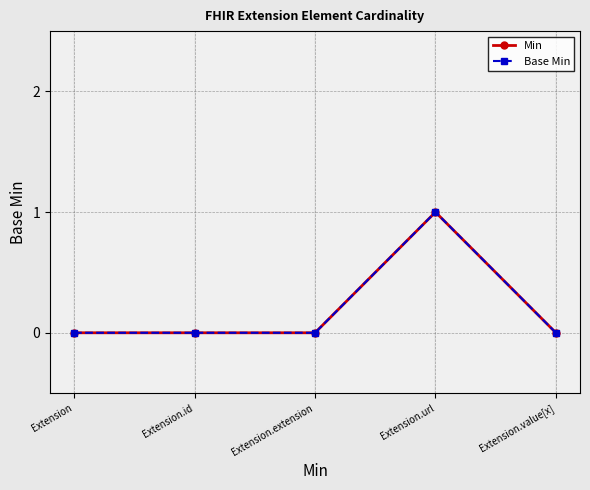

Does the chart have visible grid lines?

Yes